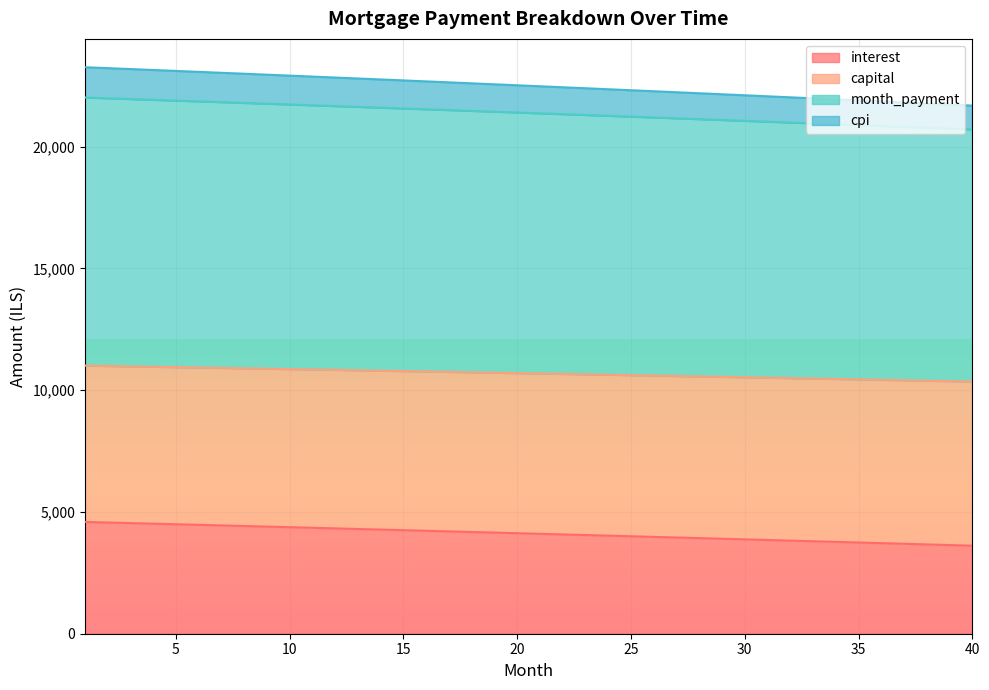

Does the chart display data point markers on the line(s)?

No